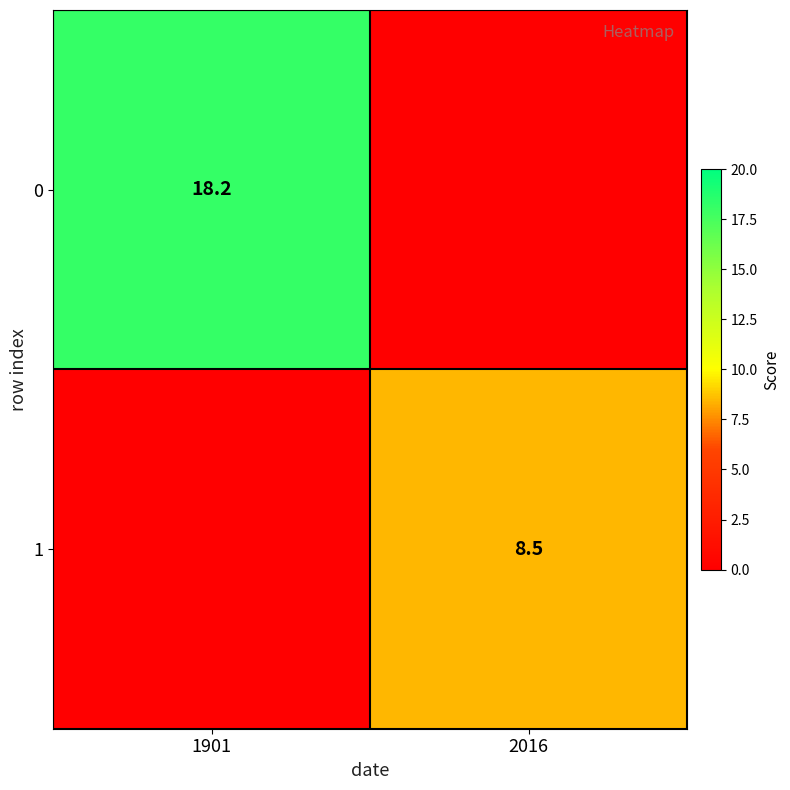

Is the value of 0 at 1901 greater than the value of 1 at 2016?

Yes